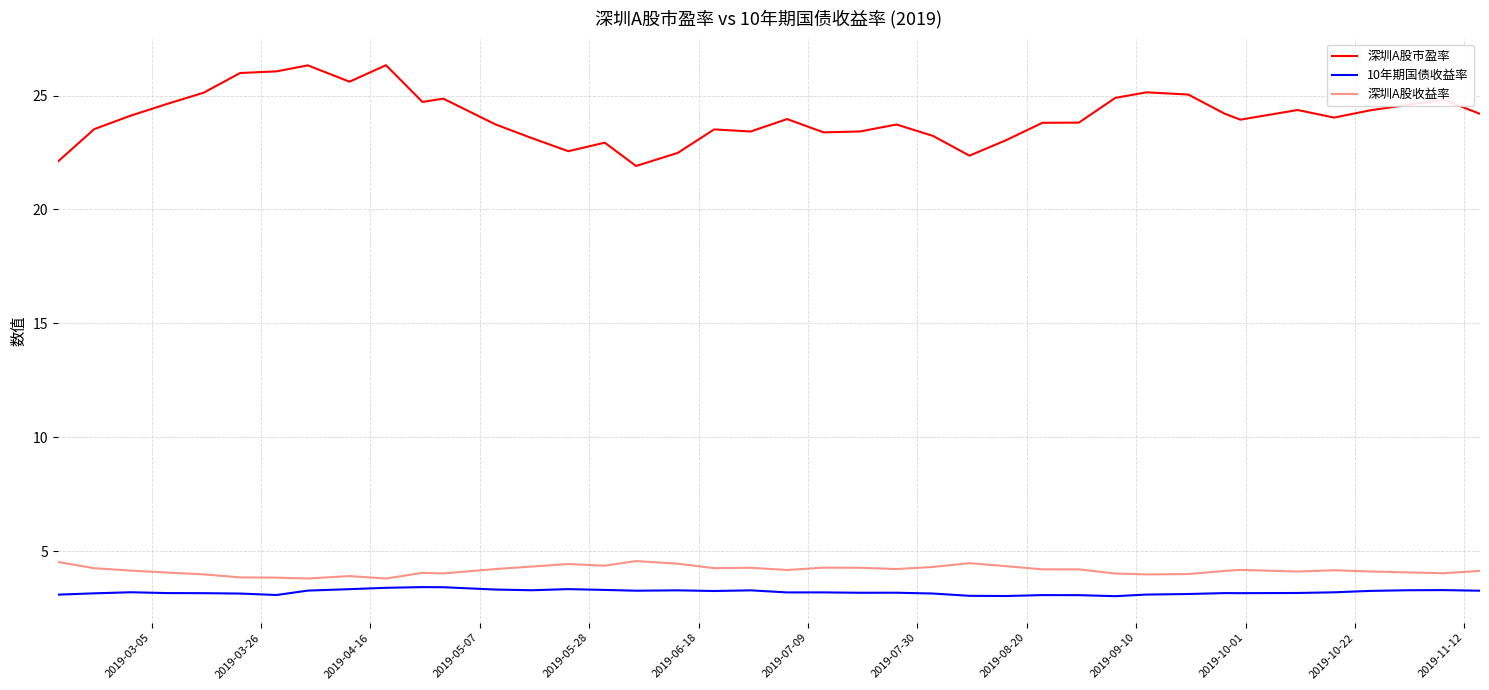

Which series has the widest spread of values?

深圳A股市盈率